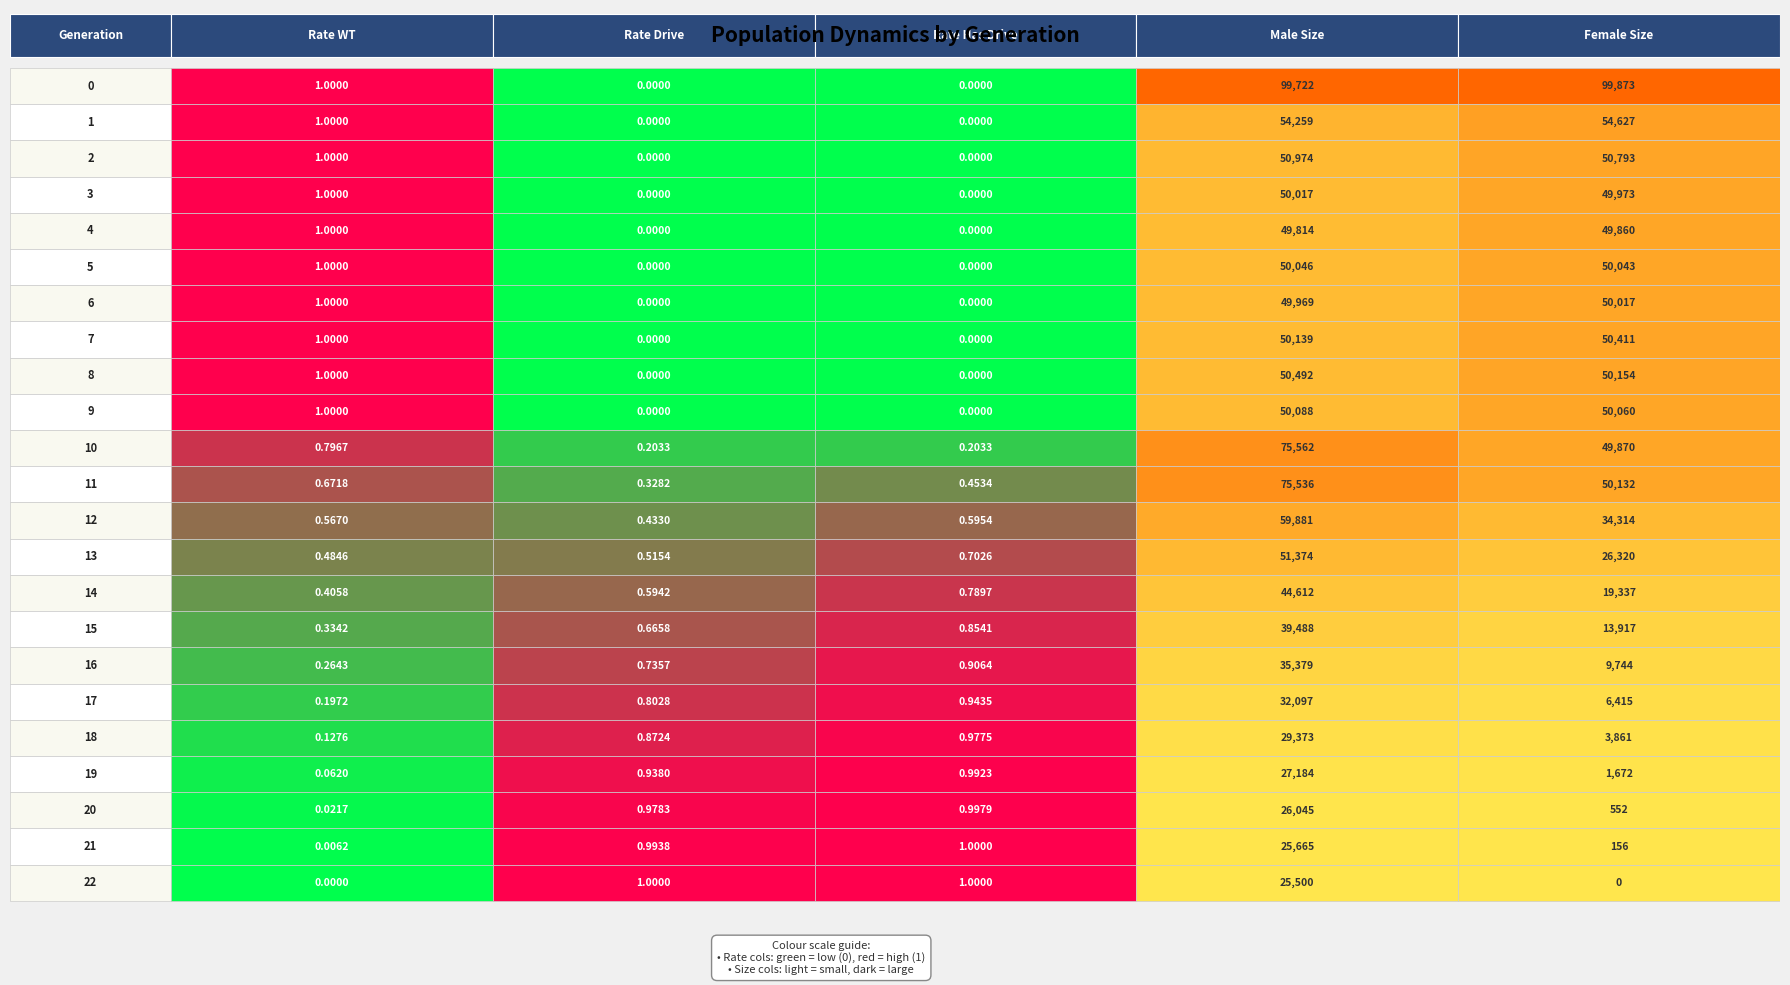

What is the sum of all rate_has_drive values?

10.4